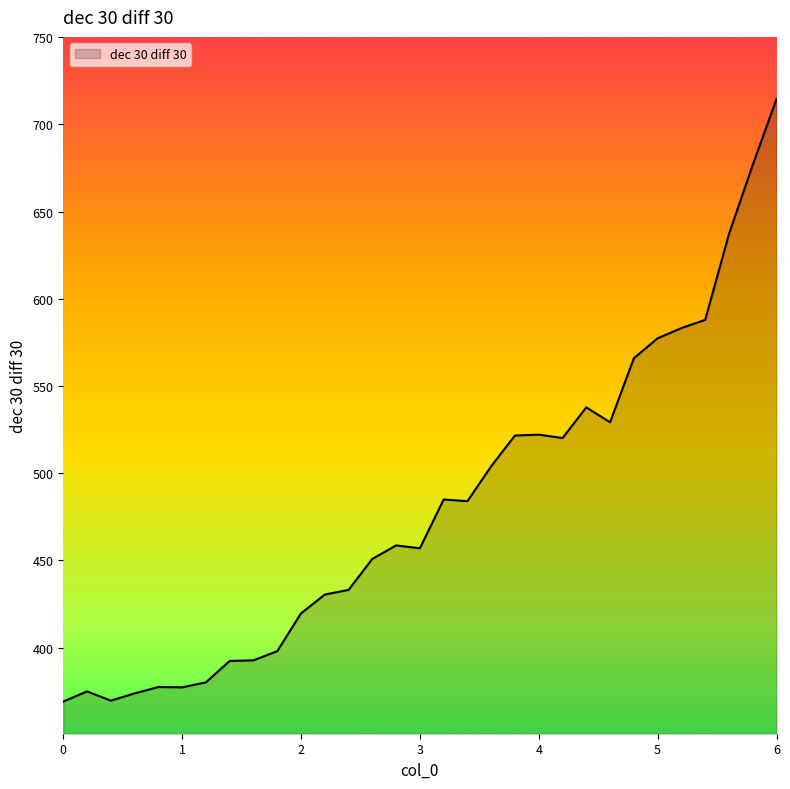

What is the difference between the maximum and minimum values?

345.4